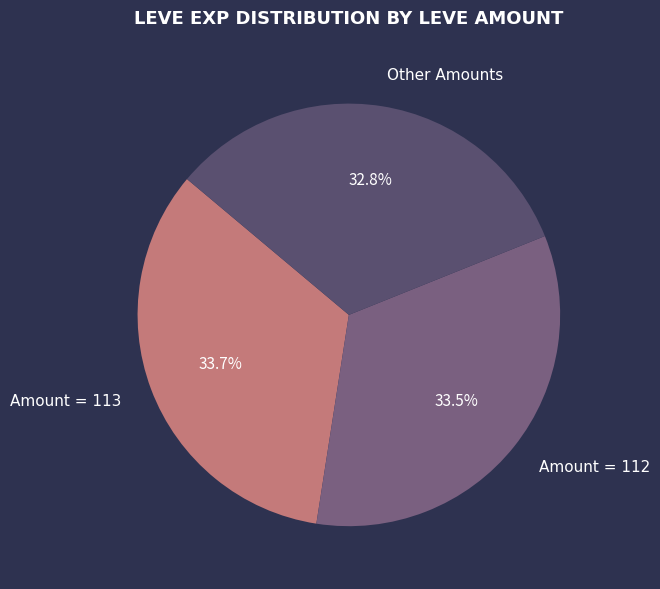

To the nearest percent, what is the average slice percentage?

33%